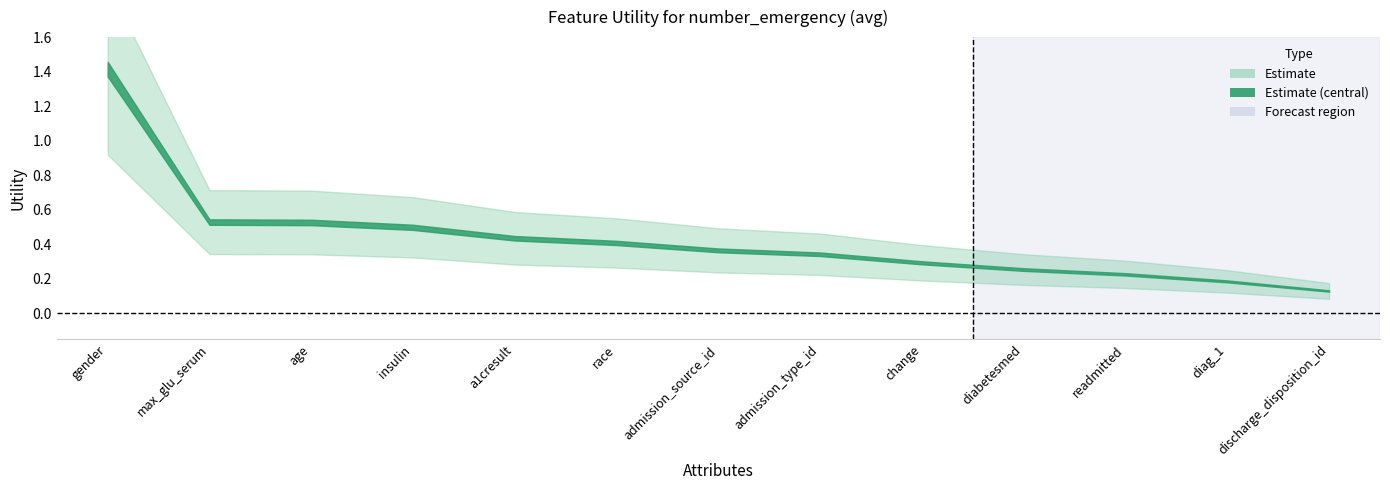

Count the number of categories in the chart.

13